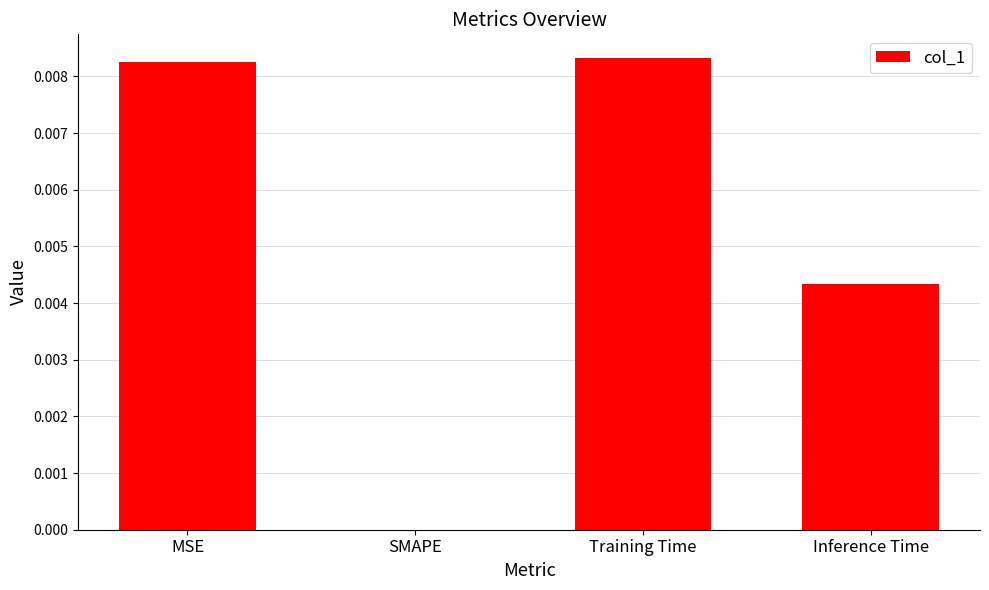

Is it true that the value at Training Time is 0.0?

True